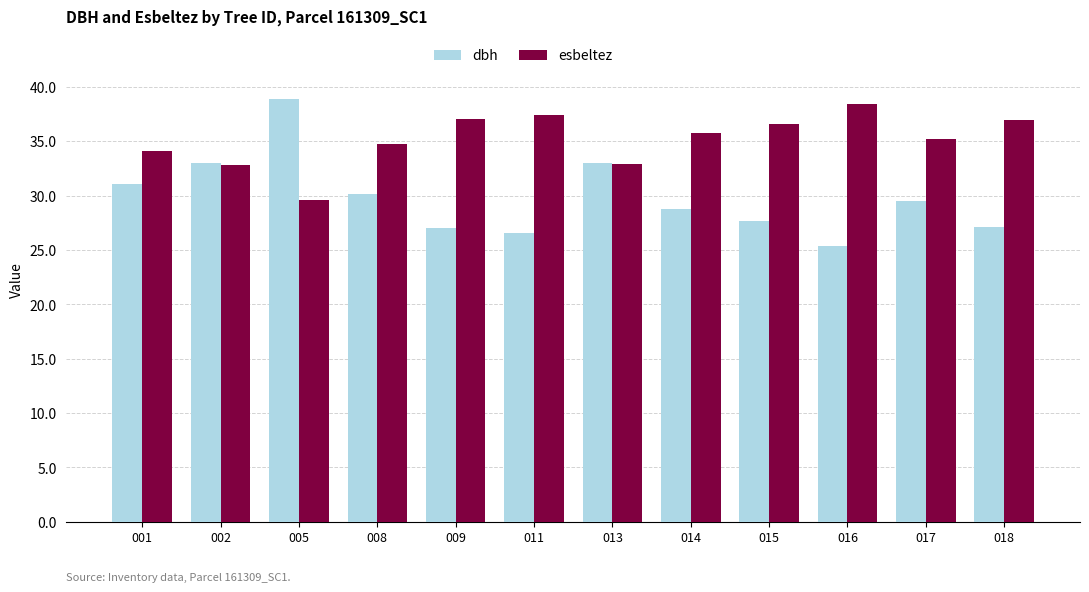

At which category is the sum across all series the highest?

005